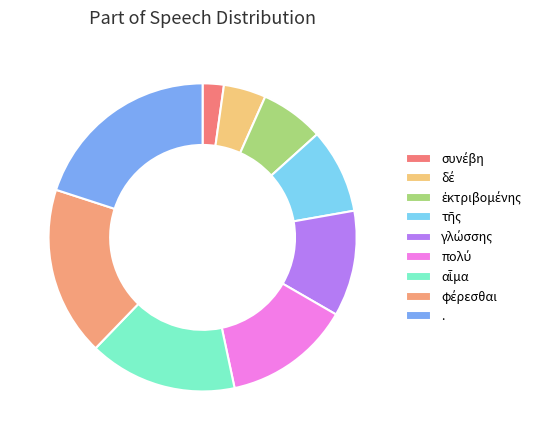

Combined, what portion of the pie is συνέβη and ἐκτριβομένης?

8.9%